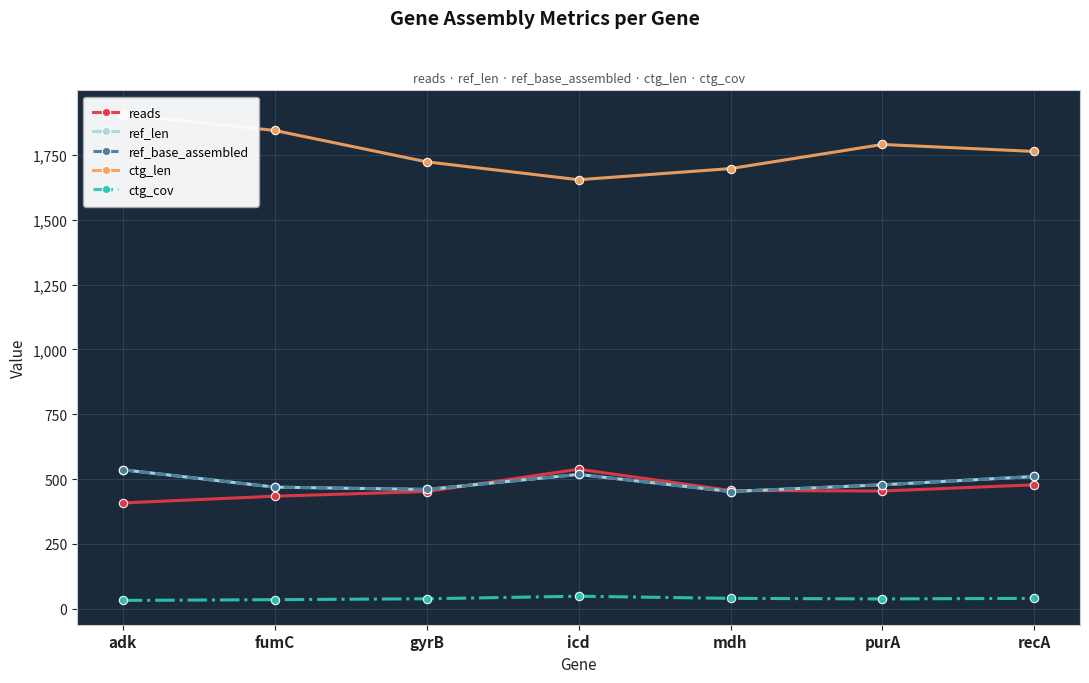

Reading left to right, transcribe all the data shown in this chart.

reads: adk=408.0	fumC=434.0	gyrB=452.0	icd=538.0	mdh=456.0	purA=454.0	recA=478.0
ref_len: adk=536.0	fumC=469.0	gyrB=460.0	icd=518.0	mdh=452.0	purA=478.0	recA=510.0
ref_base_assembled: adk=536.0	fumC=469.0	gyrB=460.0	icd=518.0	mdh=452.0	purA=478.0	recA=510.0
ctg_len: adk=1905.0	fumC=1844.0	gyrB=1723.0	icd=1654.0	mdh=1697.0	purA=1790.0	recA=1763.0
ctg_cov: adk=32.2	fumC=35.2	gyrB=38.6	icd=48.4	mdh=40.2	purA=38.0	recA=40.2